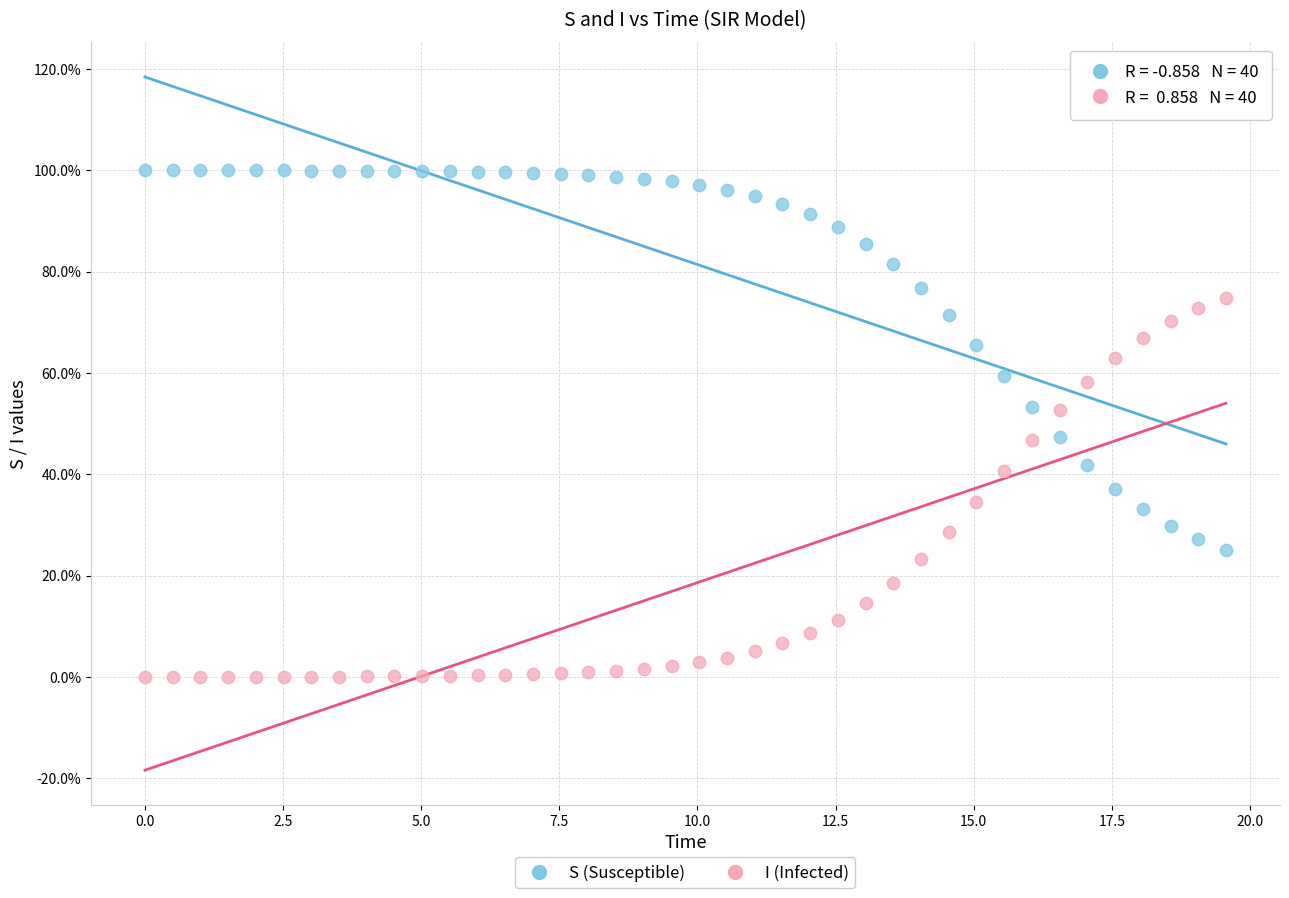

Which series contains the lowest Y value?

I (Infected)